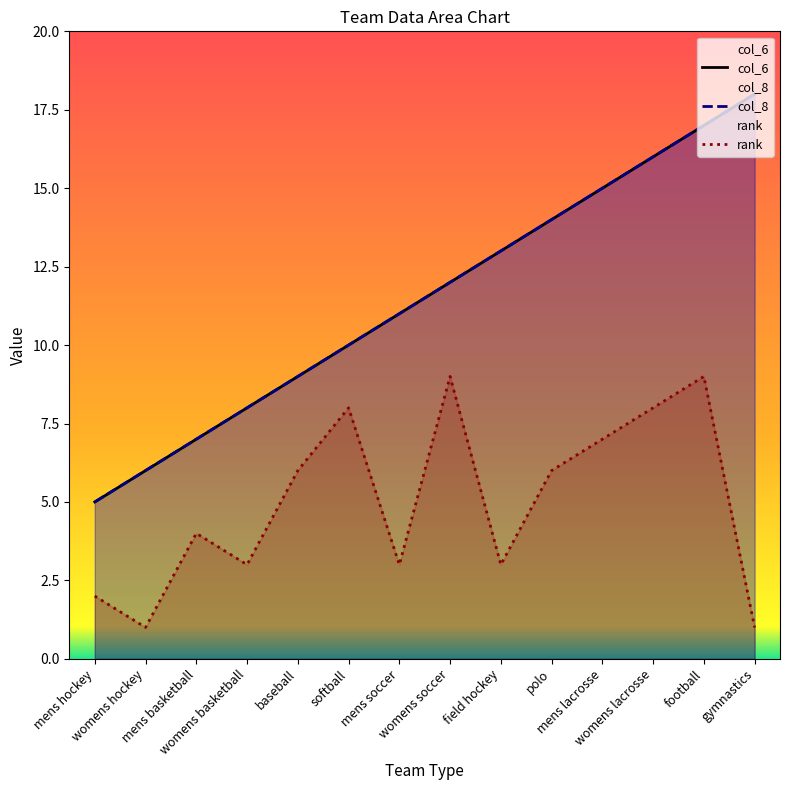

What is the lowest value of the col_6 series?

5